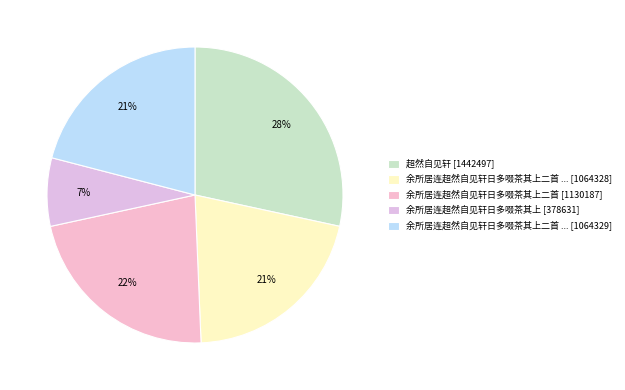

To the nearest percent, what is the average slice percentage?

20%